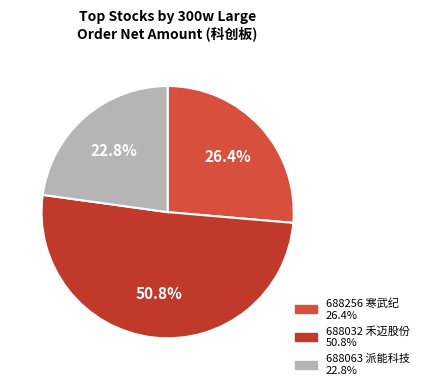

What is the ratio of the value at 688032 禾迈股份 to the value at 688256 寒武纪?

1.9